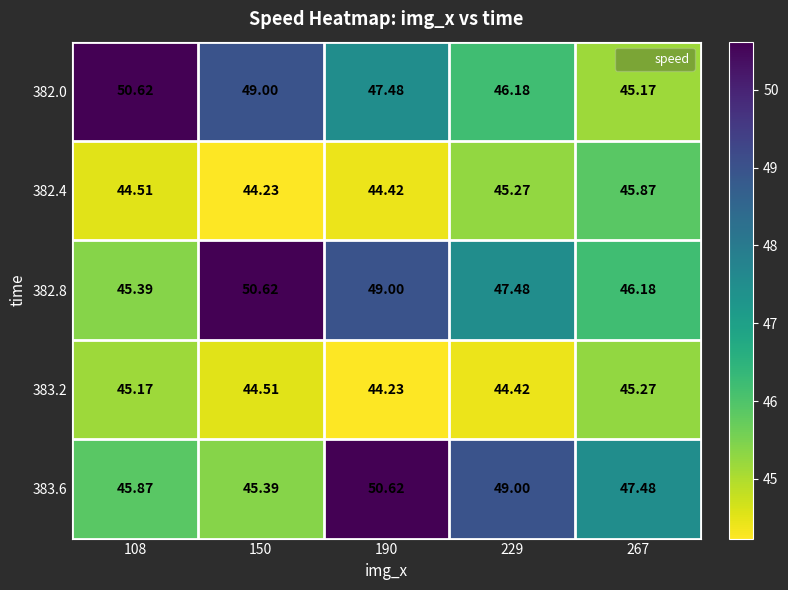

Is the value of 383.2 at 108 greater than the value of 382.8 at 190?

No